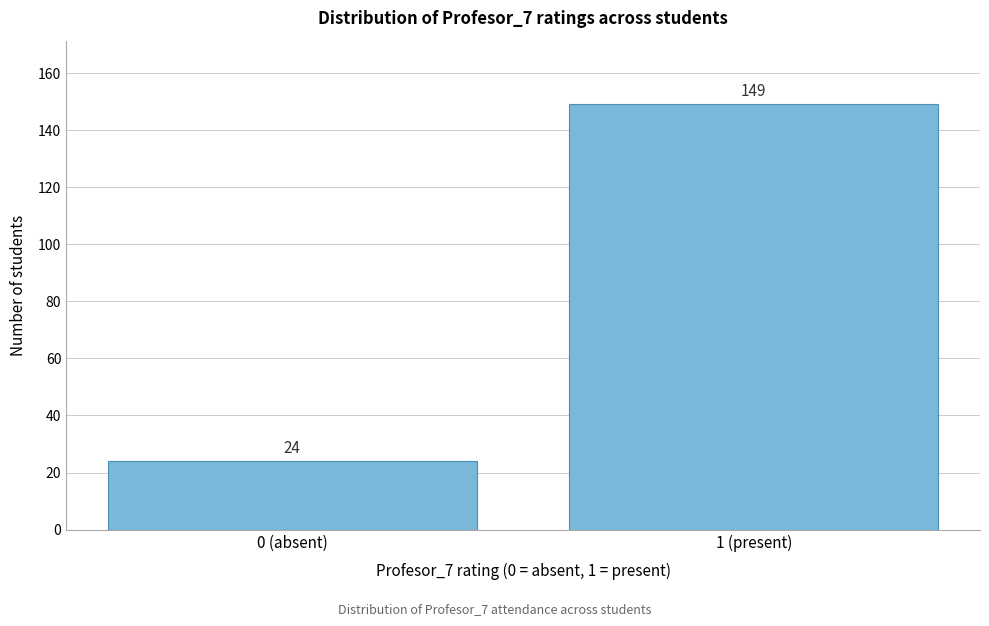

Reading left to right, transcribe all the data shown in this chart.

24	149